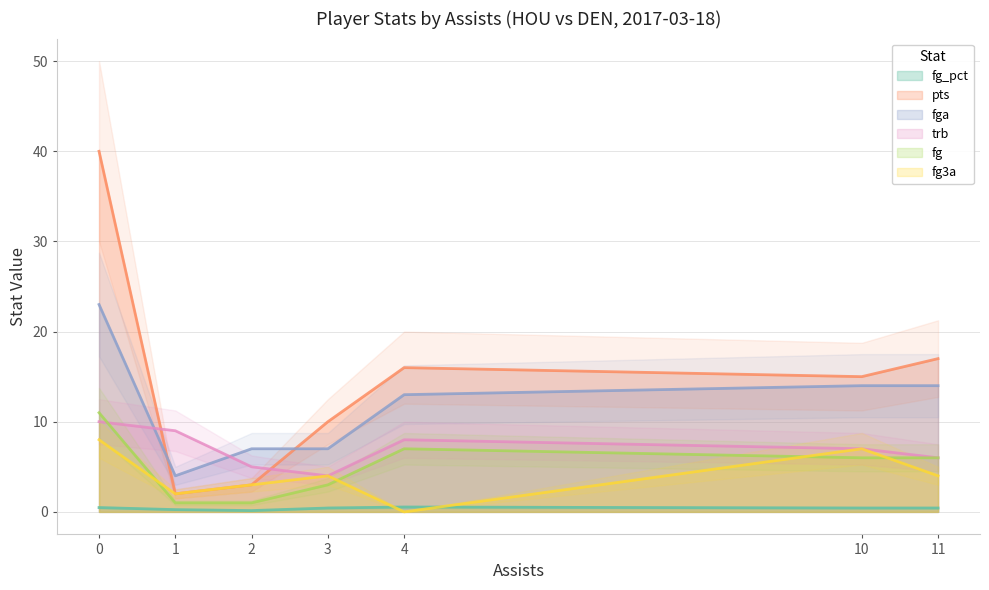

True or false: pts and fg intersect in this chart.

False